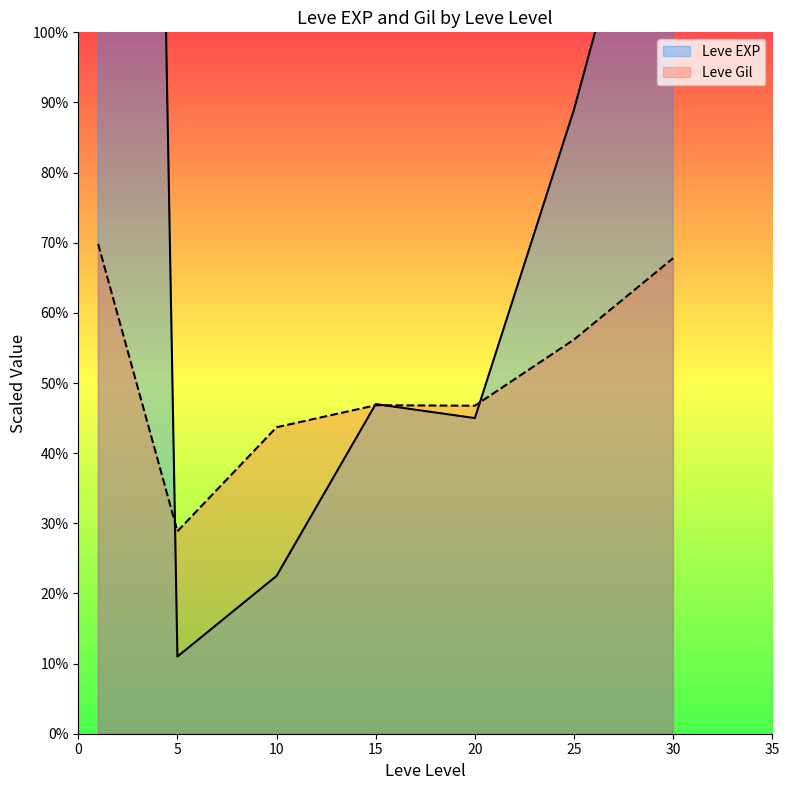

True or false: Leve Gil has more than 0 interior local peaks.

True